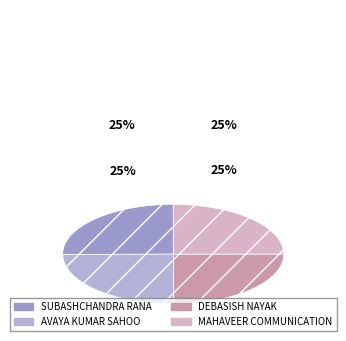

What is the change in value from SUBASHCHANDRA RANA to AVAYA KUMAR SAHOO?

-436443